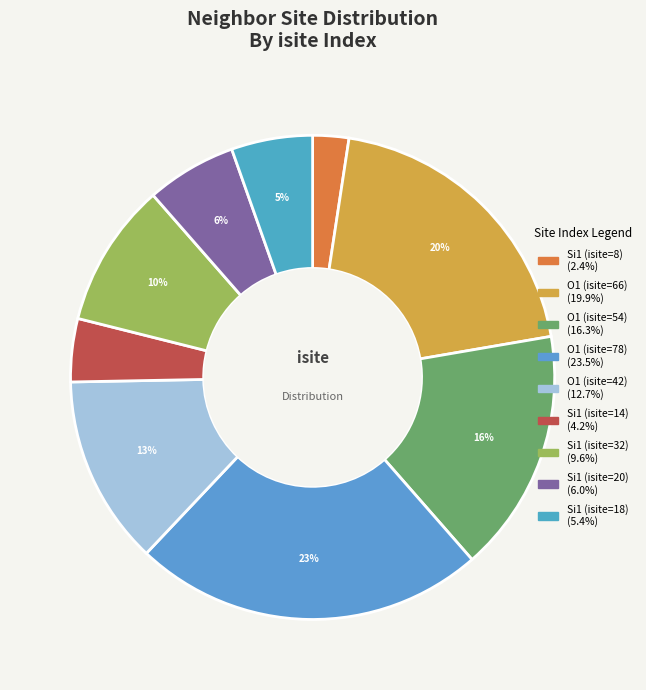

Rank the categories by value from lowest to highest.

Si1 (isite=8), Si1 (isite=14), Si1 (isite=18), Si1 (isite=20), Si1 (isite=32), O1 (isite=42), O1 (isite=54), O1 (isite=66), O1 (isite=78)